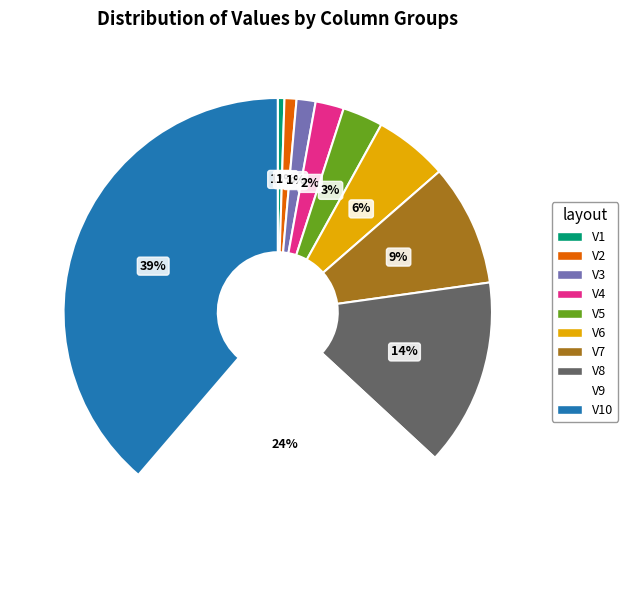

Which slice is the largest?

V10